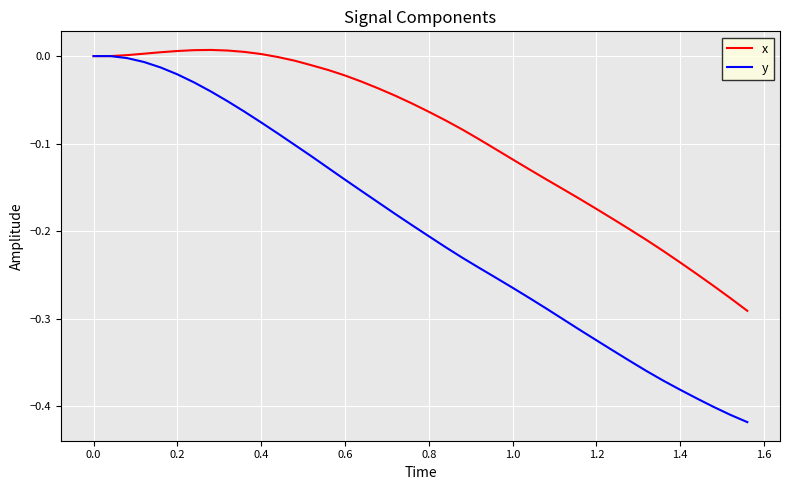

Which series has the largest range (max minus min)?

y